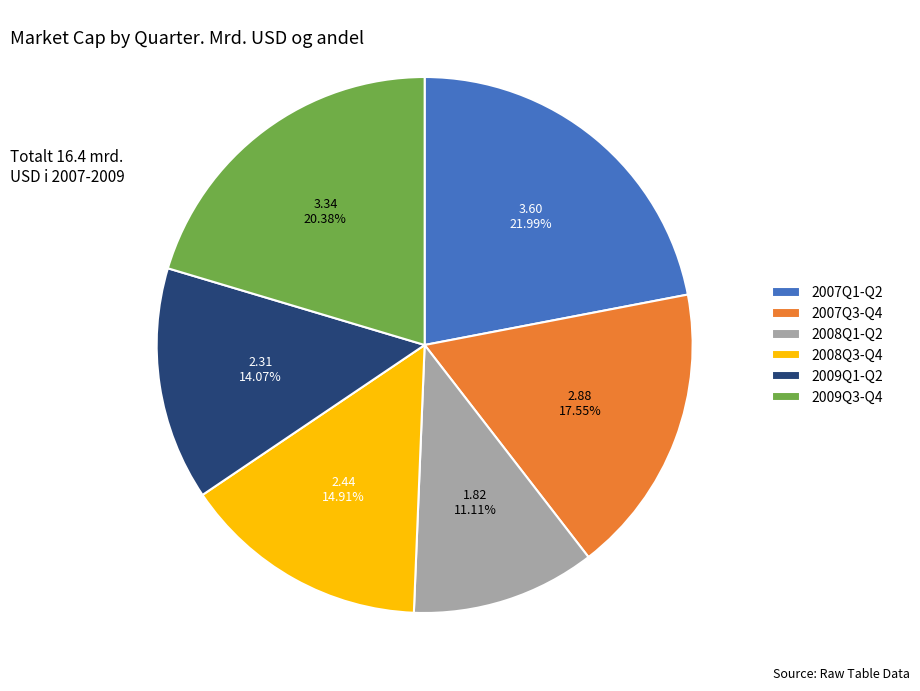

Which slice is the largest?

2007Q1-Q2